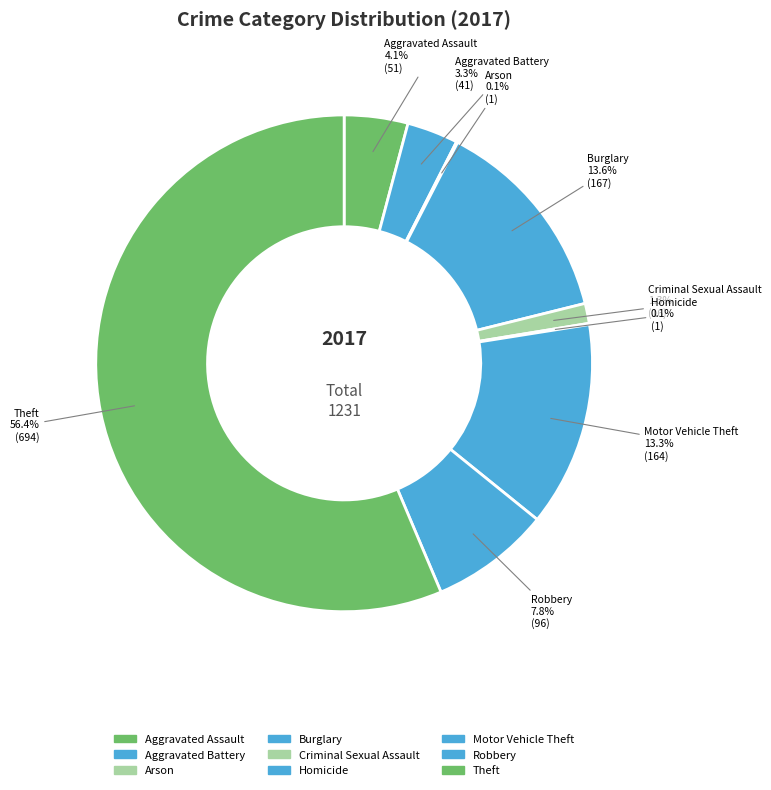

To the nearest percent, what is the combined percentage of Aggravated Assault and Theft?

61%